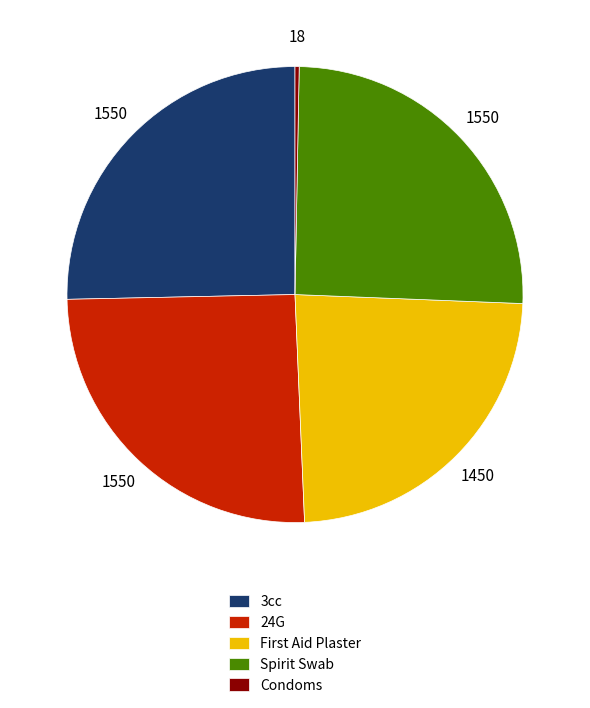

Is it true that 3cc is 40% of the pie?

False